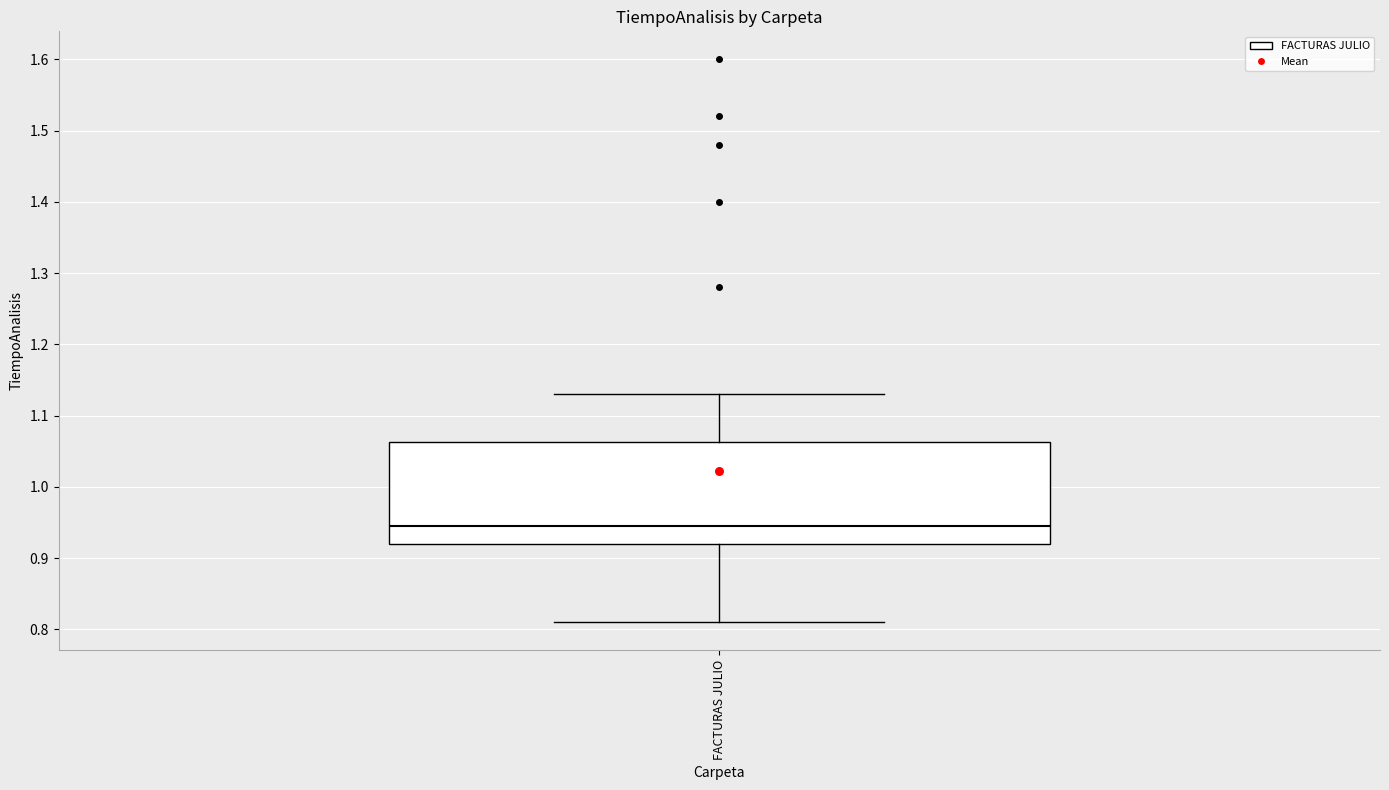

Where is the lower edge of the box for FACTURAS JULIO on the y-axis? The values are not printed on the chart, so give them approximately, as read against the axis.

0.92